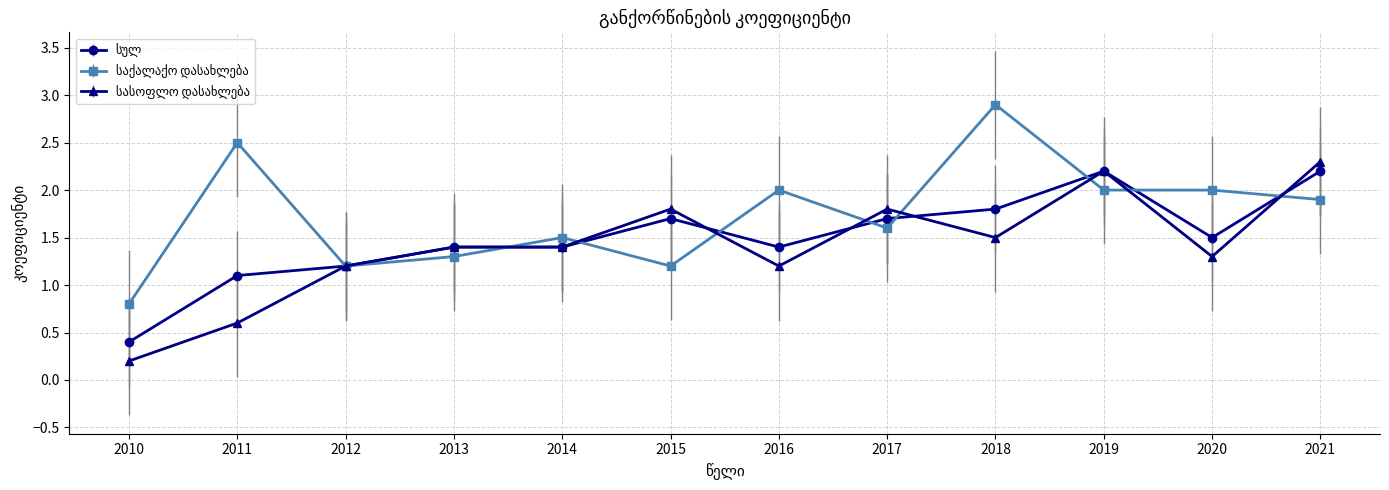

What is the spread (max minus min) of values at 2011?

1.9